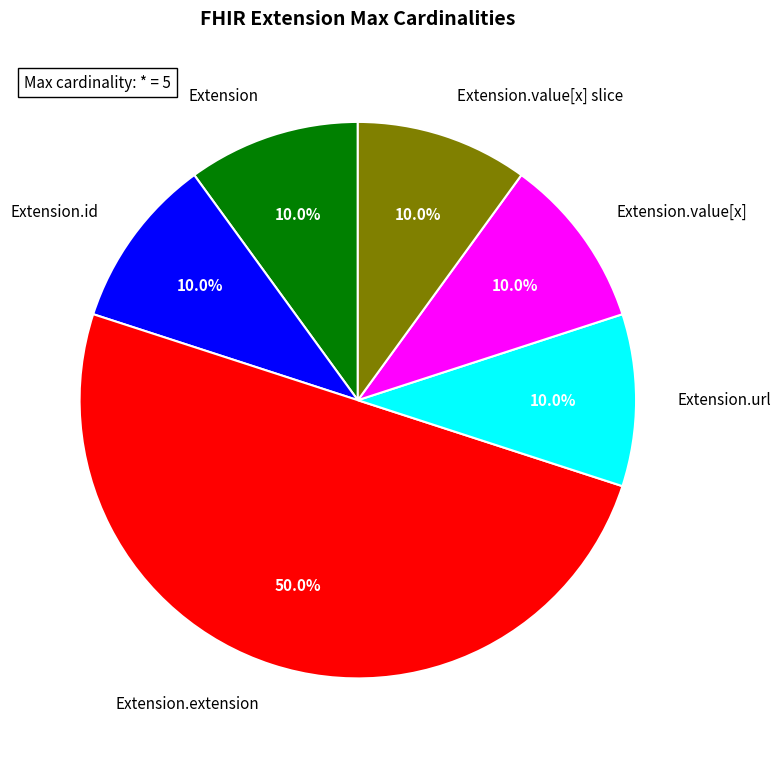

Does Extension account for over 50% of the chart?

No